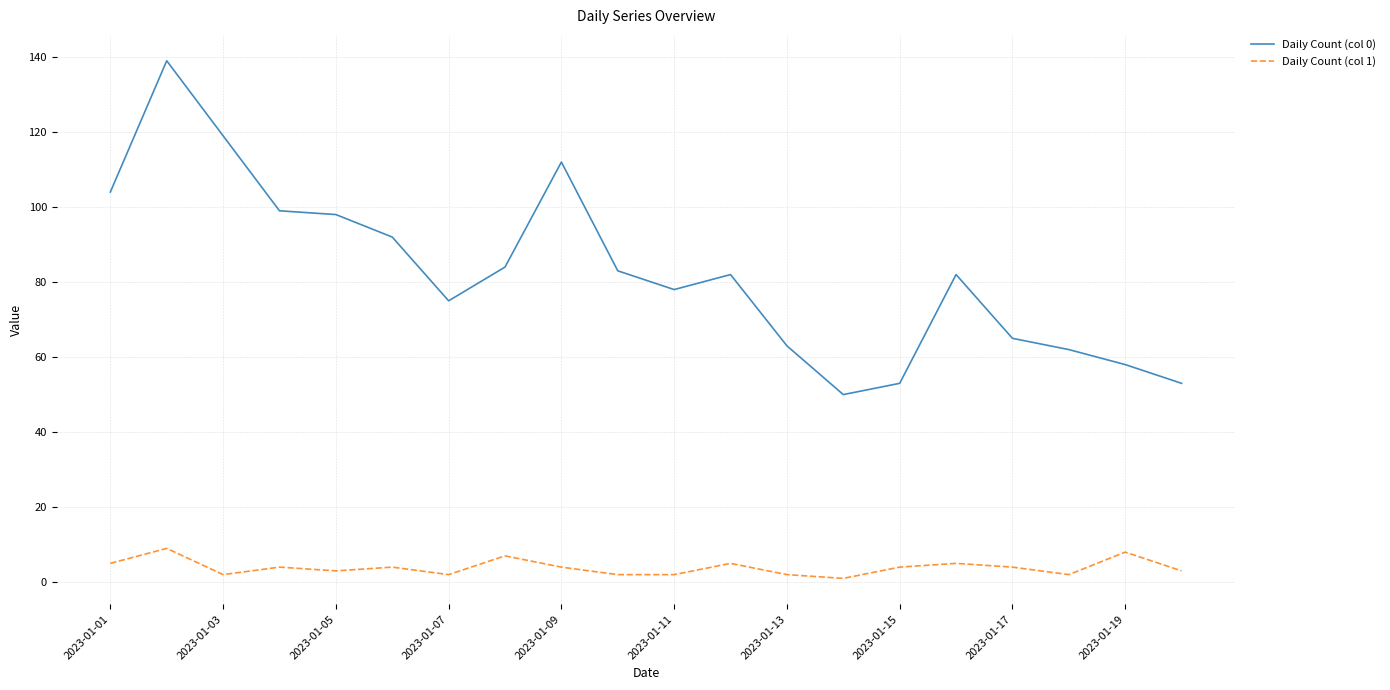

What is the lowest value of the Daily Count (col 1) series?

1